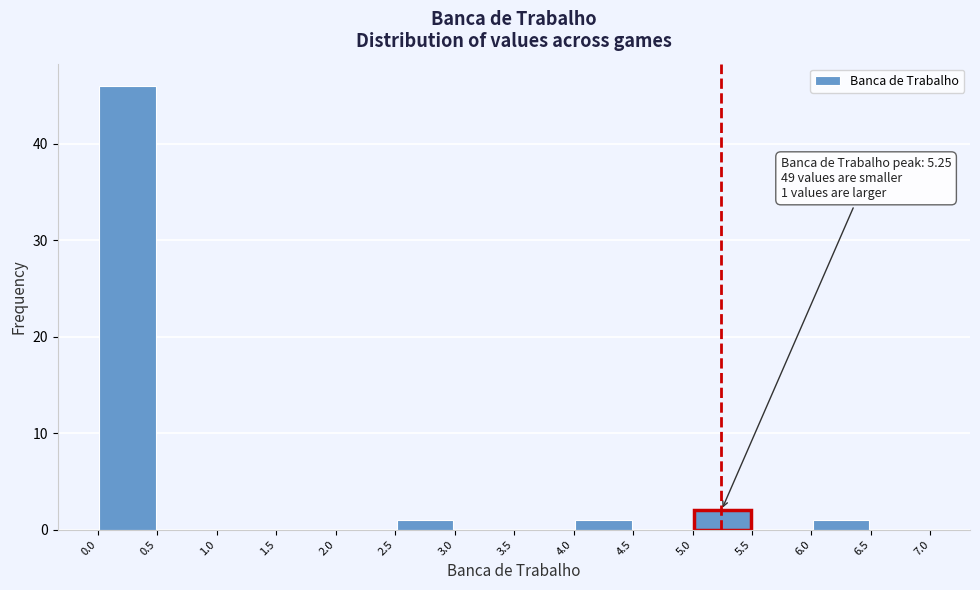

Which range on the x-axis has the tallest bar?

0.0 to 0.5